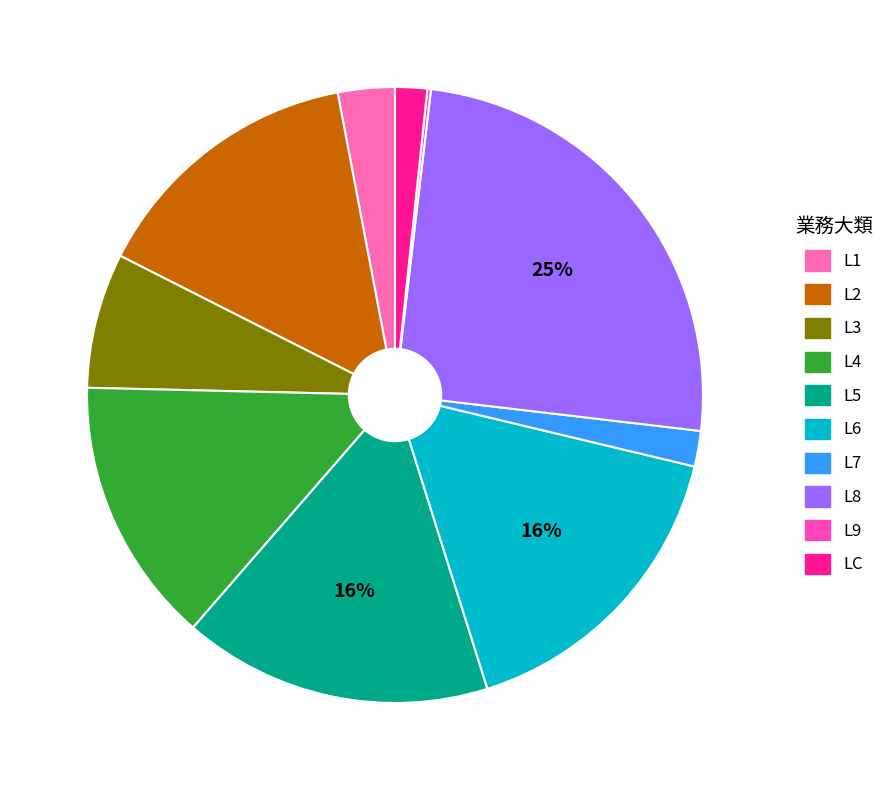

Which category has the smallest portion of the pie?

L9